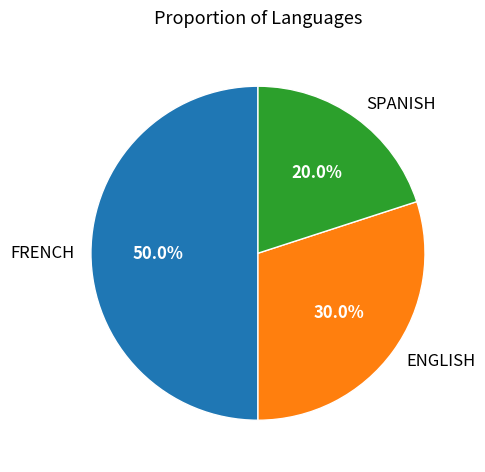

True or false: SPANISH accounts for 14% of the total.

False